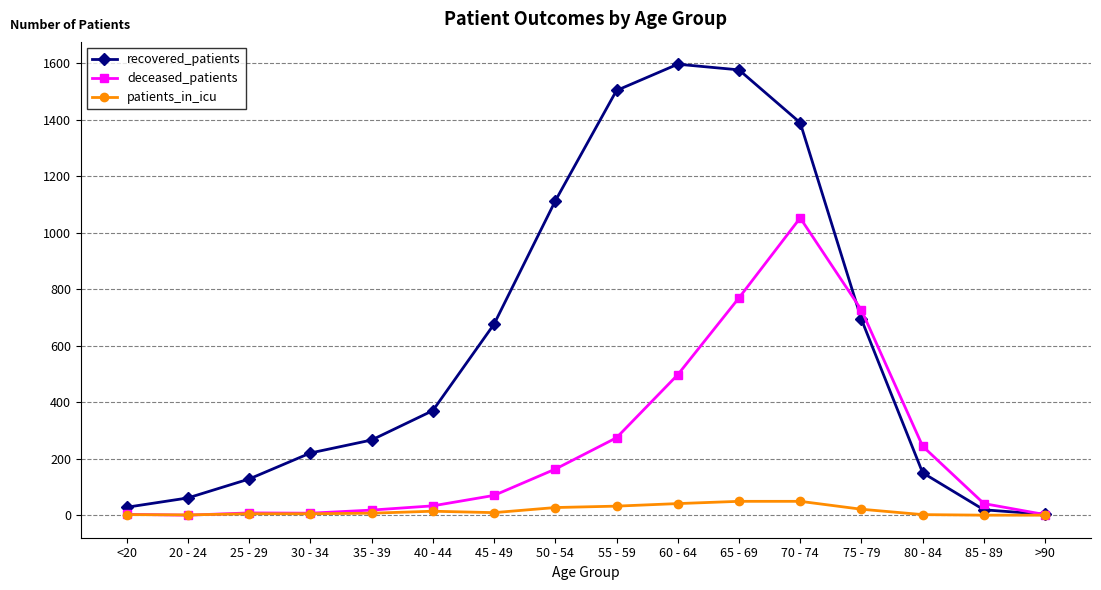

Between 25 - 29 and 40 - 44, which series saw the biggest shift?

recovered_patients